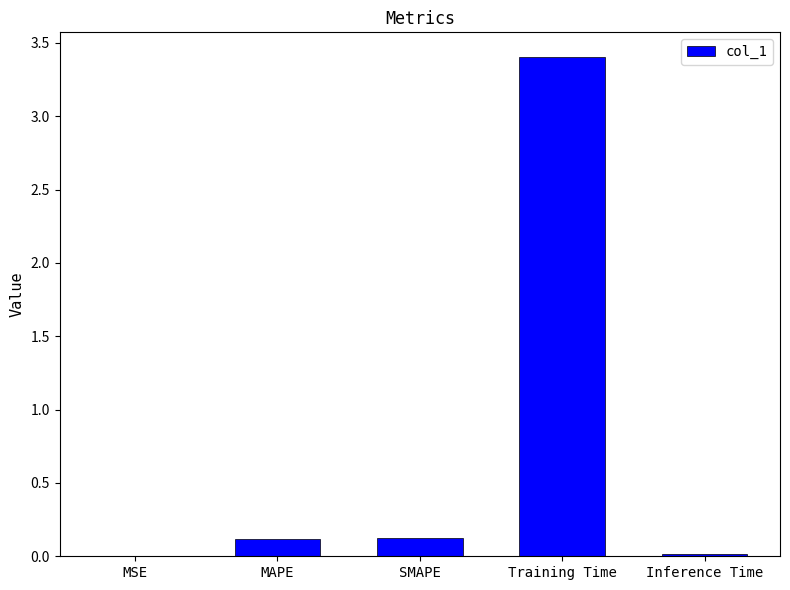

What is the change in value from MAPE to Training Time?

+3.3